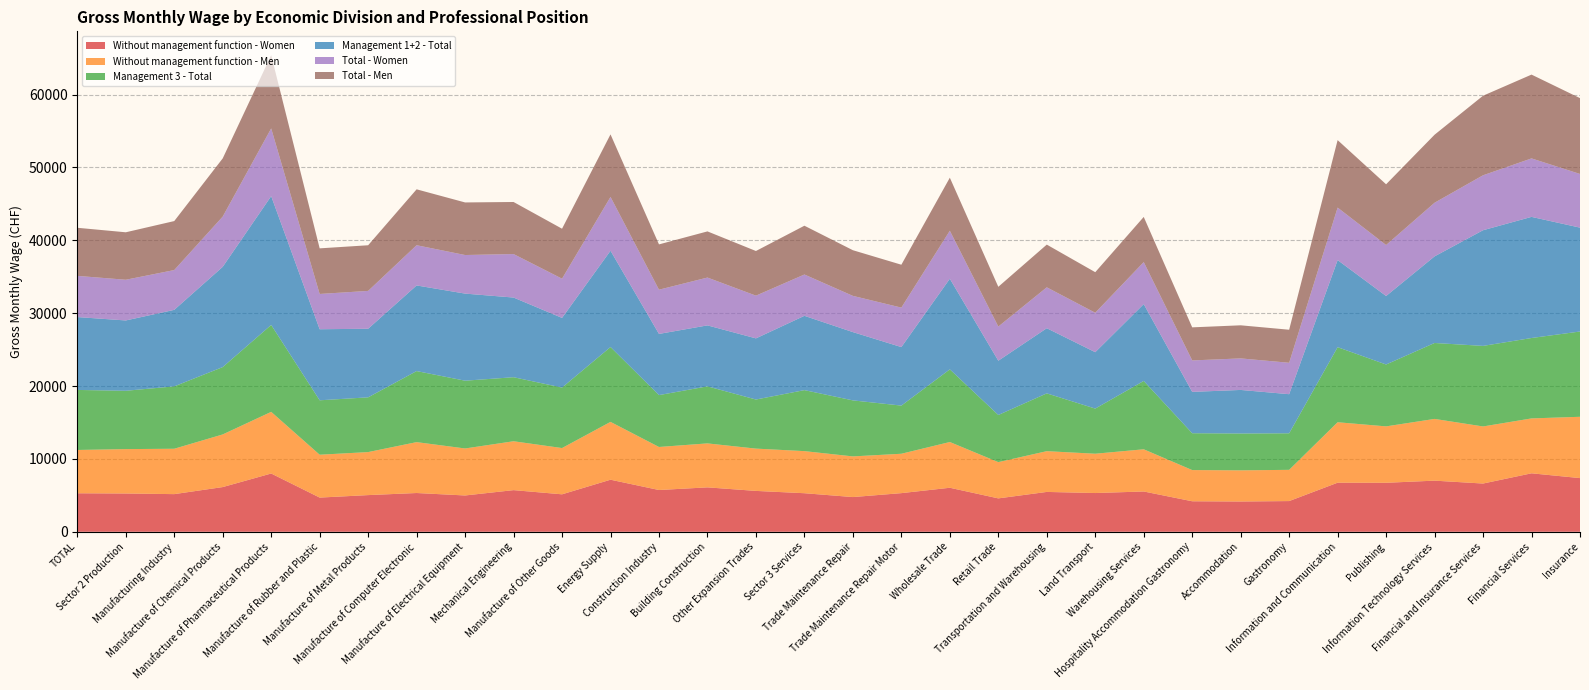

Reading right to left, transcribe all the data shown in this chart.

Without management function - Women: 7365	8023	6619	7015	6723	6734	4213	4154	4186	5529	5316	5468	4582	6040	5302	4763	5291	5608	6094	5731	7144	5140	5714	4982	5319	5032	4692	7995	6134	5166	5253	5284
Without management function - Men: 8413	7532	7832	8471	7739	8296	4286	4274	4282	5788	5394	5592	4975	6277	5404	5579	5775	5803	6033	5904	7935	6348	6707	6449	6982	5903	5881	8459	7222	6226	6090	5941
Management 3 - Total: 11702	11033	11054	10419	8492	10300	5014	5057	5055	9380	6193	7932	6468	9969	6607	7687	8371	6736	7828	7119	10272	8300	8786	9300	9750	7512	7468	11927	9242	8561	8004	8238
Management 1+2 - Total: 14253	16621	15873	11886	9398	11950	5366	5977	5674	10542	7738	8941	7447	12434	8030	9370	10196	8391	8367	8395	13212	9559	10934	11950	11751	9412	9750	17676	13757	10499	9650	10000
Total - Women: 7365	8023	7540	7359	6996	7201	4310	4327	4315	5767	5414	5611	4687	6588	5416	4971	5668	5863	6561	6068	7381	5381	5967	5294	5519	5193	4840	9290	6894	5460	5585	5651
Total - Men: 10407	11500	10916	9333	8333	9261	4534	4542	4538	6196	5564	5861	5455	7277	5885	6265	6695	6125	6334	6217	8585	6858	7144	7215	7670	6263	6259	10052	7986	6722	6513	6600